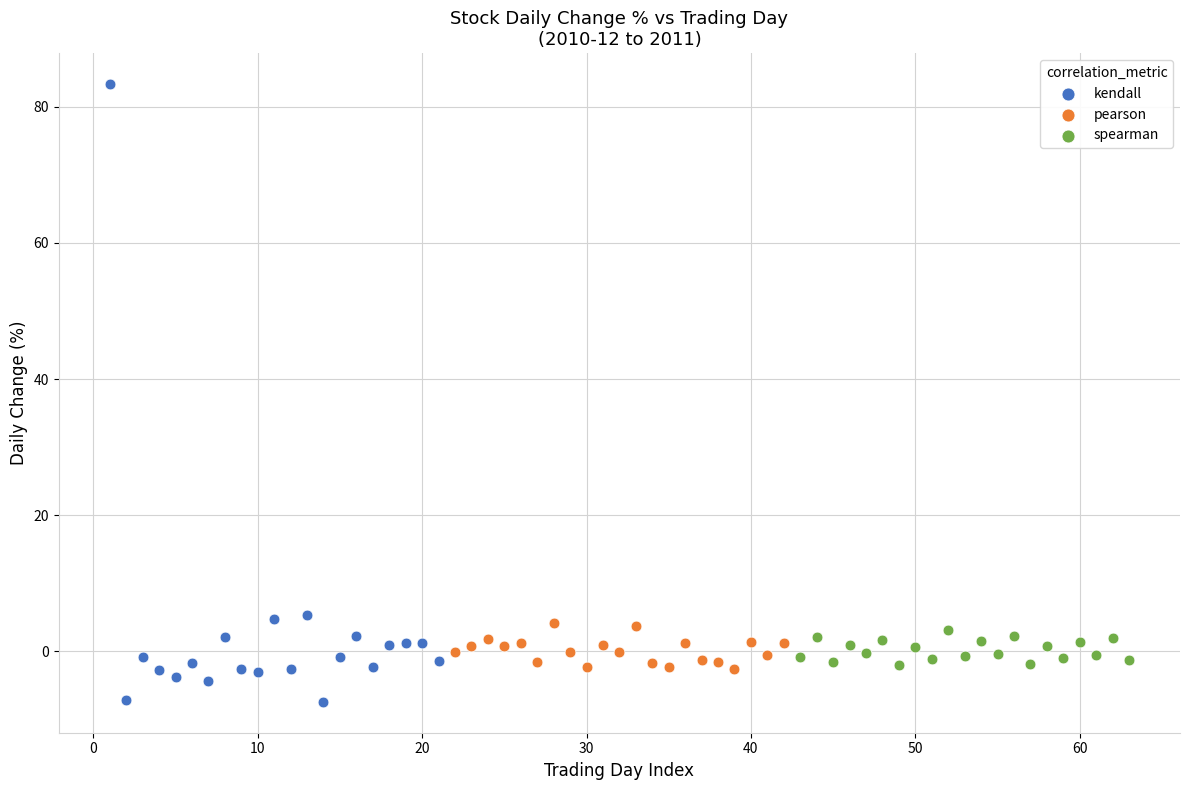

Which series contains the lowest Y value?

kendall